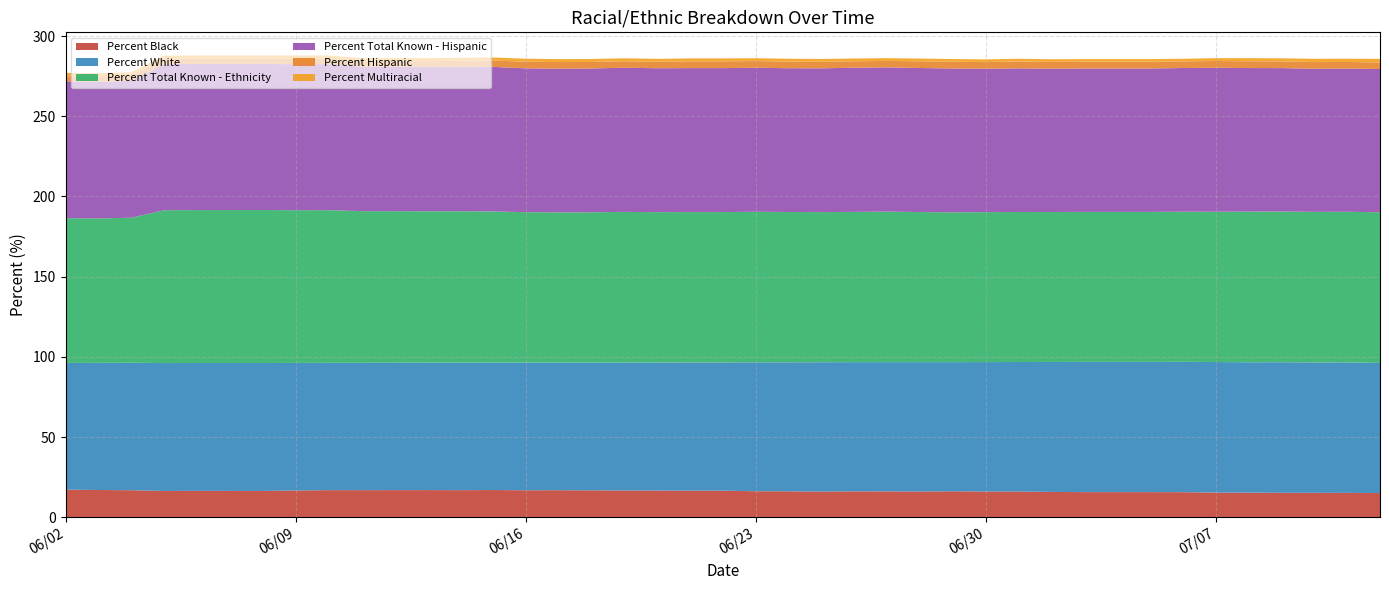

Reading right to left, transcribe all the data shown in this chart.

Percent Black: 07/12/2020=15.2	07/11/2020=15.2	07/10/2020=15.3	07/09/2020=15.3	07/08/2020=15.4	07/07/2020=15.4	07/06/2020=15.7	07/05/2020=15.7	07/04/2020=15.7	07/03/2020=15.7	07/02/2020=15.8	07/01/2020=16.1	06/30/2020=16.1	06/29/2020=16.2	06/28/2020=16.1	06/27/2020=16.2	06/26/2020=16.2	06/25/2020=16.1	06/24/2020=16.2	06/23/2020=16.3	06/22/2020=16.6	06/21/2020=16.6	06/20/2020=16.7	06/19/2020=16.7	06/18/2020=16.8	06/17/2020=16.9	06/16/2020=16.9	06/15/2020=17.0	06/14/2020=16.9	06/13/2020=17.0	06/11/2020=16.9	06/10/2020=17.0	06/09/2020=16.7	06/08/2020=16.4	06/07/2020=16.5	06/06/2020=16.5	06/05/2020=16.4	06/04/2020=16.9	06/03/2020=17.0	06/02/2020=17.3
Percent White: 07/12/2020=81.1	07/11/2020=81.3	07/10/2020=81.3	07/09/2020=81.4	07/08/2020=81.3	07/07/2020=81.4	07/06/2020=81.3	07/05/2020=81.2	07/04/2020=81.2	07/03/2020=81.2	07/02/2020=81.0	07/01/2020=80.8	06/30/2020=80.7	06/29/2020=80.5	06/28/2020=80.7	06/27/2020=80.5	06/26/2020=80.5	06/25/2020=80.6	06/24/2020=80.4	06/23/2020=80.4	06/22/2020=79.9	06/21/2020=79.9	06/20/2020=79.8	06/19/2020=79.8	06/18/2020=79.7	06/17/2020=79.6	06/16/2020=79.6	06/15/2020=79.4	06/14/2020=79.5	06/13/2020=79.4	06/11/2020=79.4	06/10/2020=79.3	06/09/2020=79.5	06/08/2020=79.8	06/07/2020=79.7	06/06/2020=79.7	06/05/2020=79.7	06/04/2020=79.5	06/03/2020=79.3	06/02/2020=79.0
Percent Total Known - Ethnicity: 07/12/2020=93.9	07/11/2020=93.9	07/10/2020=93.9	07/09/2020=94.0	07/08/2020=93.9	07/07/2020=93.7	07/06/2020=93.6	07/05/2020=93.5	07/04/2020=93.5	07/03/2020=93.5	07/02/2020=93.5	07/01/2020=93.5	06/30/2020=93.5	06/29/2020=93.4	06/28/2020=93.5	06/27/2020=93.9	06/26/2020=93.7	06/25/2020=93.6	06/24/2020=93.7	06/23/2020=93.8	06/22/2020=93.7	06/21/2020=93.7	06/20/2020=93.7	06/19/2020=93.9	06/18/2020=93.7	06/17/2020=93.6	06/16/2020=93.8	06/15/2020=94.3	06/14/2020=94.4	06/13/2020=94.4	06/11/2020=94.5	06/10/2020=95.2	06/09/2020=95.2	06/08/2020=95.3	06/07/2020=95.3	06/06/2020=95.3	06/05/2020=95.3	06/04/2020=90.4	06/03/2020=90.0	06/02/2020=90.3
Percent Total Known - Hispanic: 07/12/2020=89.3	07/11/2020=89.2	07/10/2020=89.2	07/09/2020=89.4	07/08/2020=89.5	07/07/2020=89.7	07/06/2020=89.5	07/05/2020=89.4	07/04/2020=89.4	07/03/2020=89.4	07/02/2020=89.3	07/01/2020=89.5	06/30/2020=89.4	06/29/2020=89.6	06/28/2020=89.8	06/27/2020=89.9	06/26/2020=89.9	06/25/2020=89.6	06/24/2020=89.6	06/23/2020=89.8	06/22/2020=89.7	06/21/2020=89.7	06/20/2020=89.7	06/19/2020=89.8	06/18/2020=89.6	06/17/2020=89.6	06/16/2020=89.7	06/15/2020=90.1	06/14/2020=90.0	06/13/2020=90.0	06/11/2020=90.1	06/10/2020=91.0	06/09/2020=91.0	06/08/2020=91.1	06/07/2020=91.1	06/06/2020=91.1	06/05/2020=91.0	06/04/2020=85.4	06/03/2020=85.1	06/02/2020=85.3
Percent Hispanic: 07/12/2020=4.1	07/11/2020=4.1	07/10/2020=4.2	07/09/2020=4.2	07/08/2020=4.2	07/07/2020=4.3	07/06/2020=4.1	07/05/2020=4.2	07/04/2020=4.2	07/03/2020=4.2	07/02/2020=4.2	07/01/2020=4.3	06/30/2020=4.2	06/29/2020=4.2	06/28/2020=4.2	06/27/2020=4.0	06/26/2020=4.0	06/25/2020=4.1	06/24/2020=4.1	06/23/2020=4.2	06/22/2020=4.2	06/21/2020=4.2	06/20/2020=4.0	06/19/2020=4.0	06/18/2020=4.1	06/17/2020=4.1	06/16/2020=4.1	06/15/2020=4.0	06/14/2020=3.8	06/13/2020=3.6	06/11/2020=3.4	06/10/2020=3.4	06/09/2020=3.5	06/08/2020=3.3	06/07/2020=3.3	06/06/2020=3.3	06/05/2020=3.3	06/04/2020=3.3	06/03/2020=3.4	06/02/2020=3.2
Percent Multiracial: 07/12/2020=2.2	07/11/2020=2.0	07/10/2020=2.1	07/09/2020=1.9	07/08/2020=1.9	07/07/2020=1.8	07/06/2020=1.6	07/05/2020=1.6	07/04/2020=1.6	07/03/2020=1.6	07/02/2020=1.7	07/01/2020=1.7	06/30/2020=1.7	06/29/2020=1.7	06/28/2020=1.7	06/27/2020=1.7	06/26/2020=1.7	06/25/2020=1.8	06/24/2020=1.8	06/23/2020=1.8	06/22/2020=1.8	06/21/2020=1.8	06/20/2020=1.8	06/19/2020=1.8	06/18/2020=1.9	06/17/2020=1.9	06/16/2020=1.9	06/15/2020=1.9	06/14/2020=1.9	06/13/2020=1.9	06/11/2020=1.9	06/10/2020=2.0	06/09/2020=2.0	06/08/2020=2.0	06/07/2020=2.0	06/06/2020=2.0	06/05/2020=2.0	06/04/2020=1.9	06/03/2020=2.0	06/02/2020=2.0